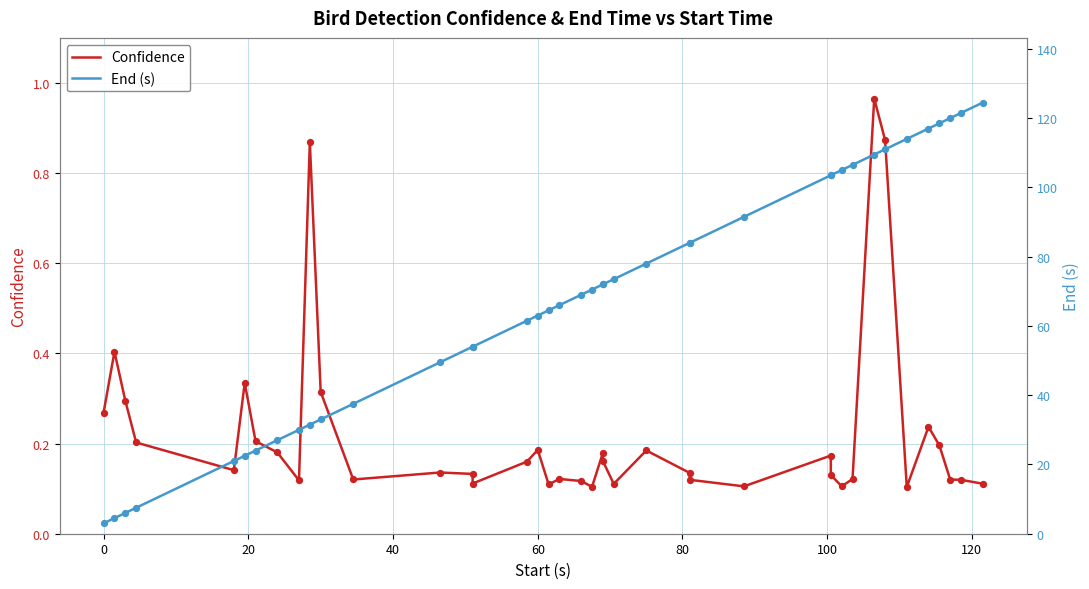

Which series has the largest Y range (max minus min)?

End (s)